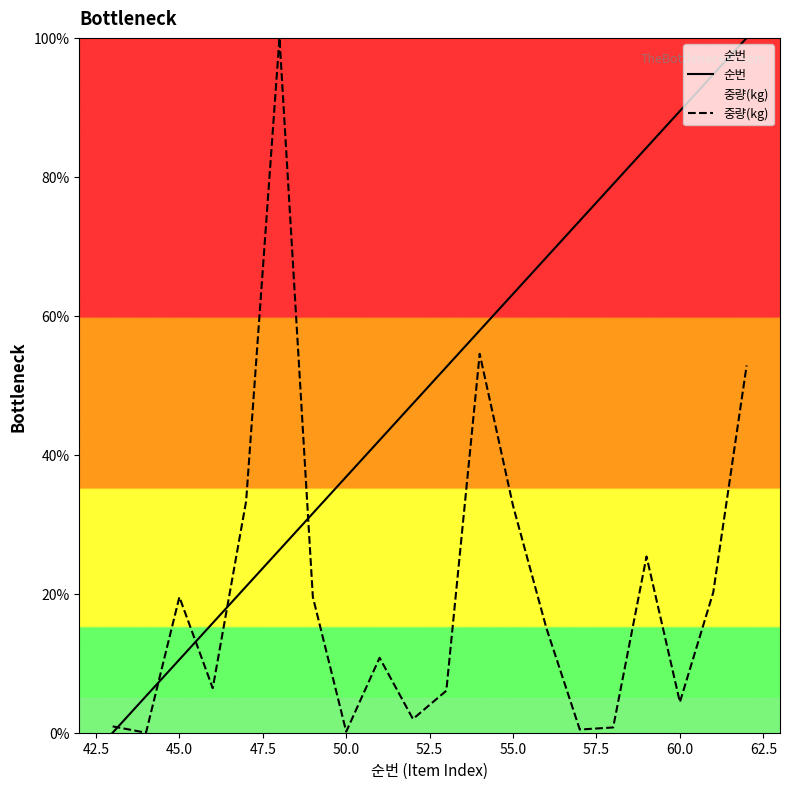

Which series has the largest total across all categories?

순번